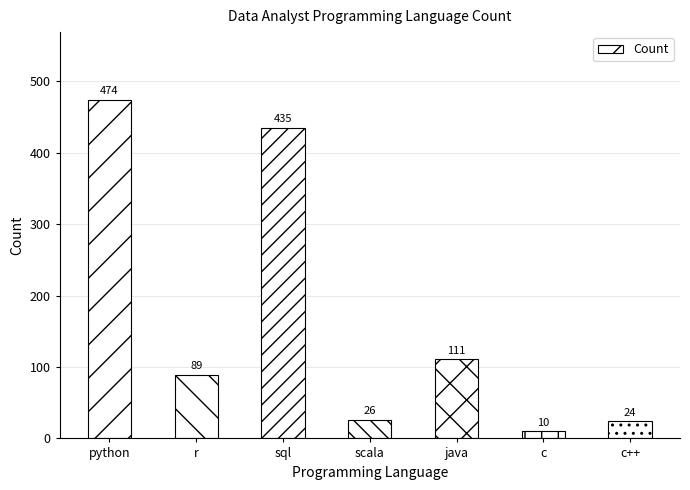

The chart shows a value of 155 at java. True or false?

False